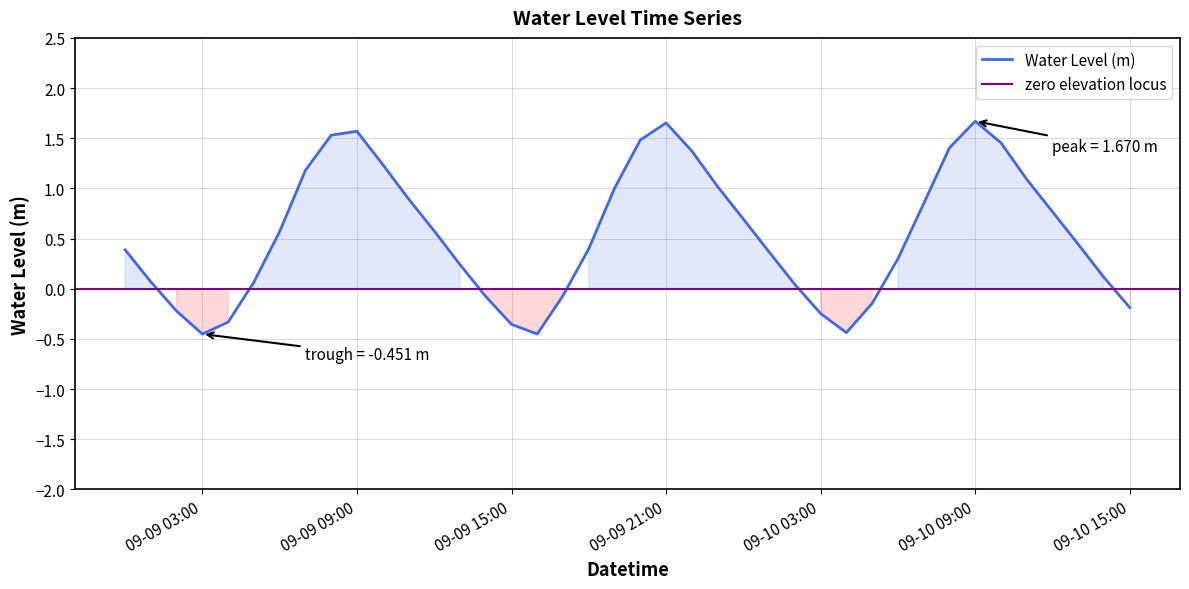

What is the label of the 28th point from the left?

09-10 03:00